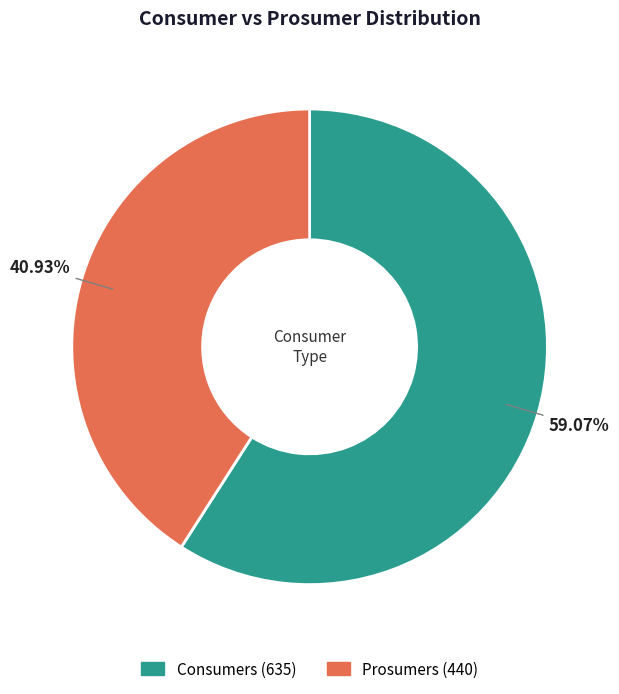

Rank the categories by value from highest to lowest.

Consumers, Prosumers